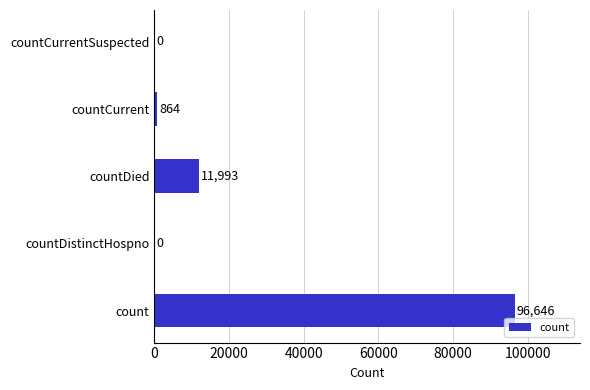

True or false: the data shows 0 at countCurrentSuspected.

True